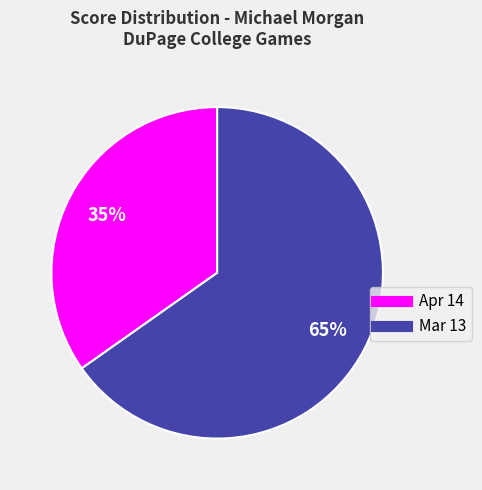

The Apr 14 slice represents 26% of the pie. True or false?

False